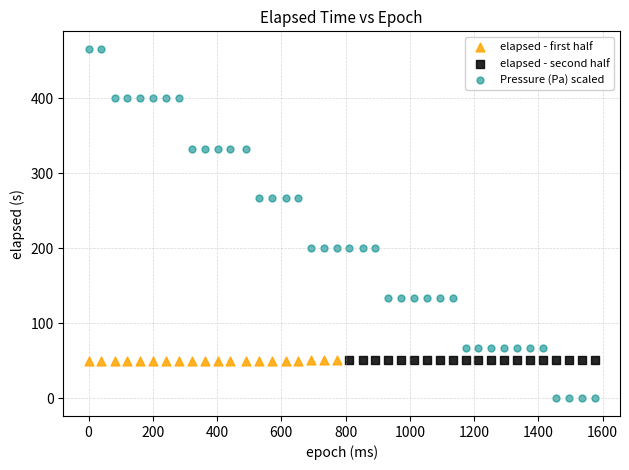

Which series contains the highest Y value?

Pressure (Pa) scaled